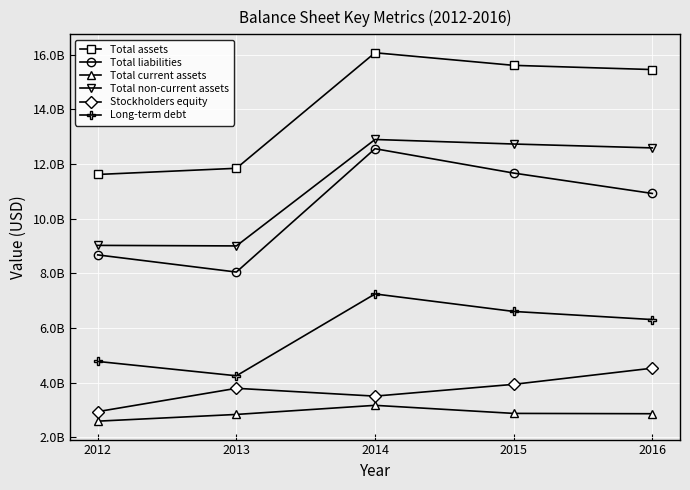

What is the average value of the Stockholders equity series?

3744400000